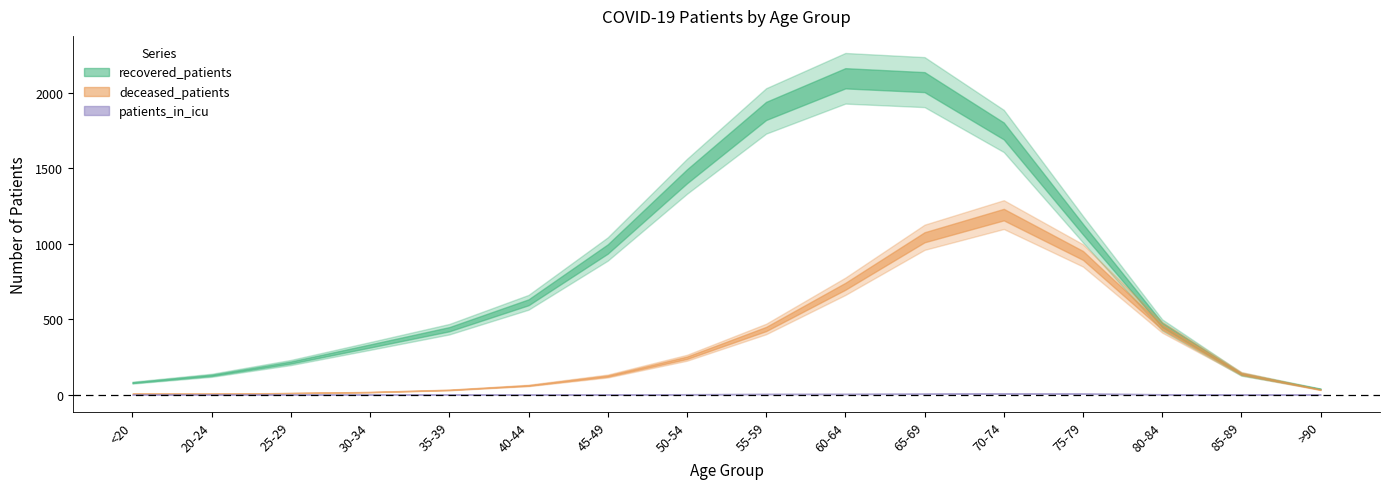

True or false: patients_in_icu and recovered_patients intersect in this chart.

False